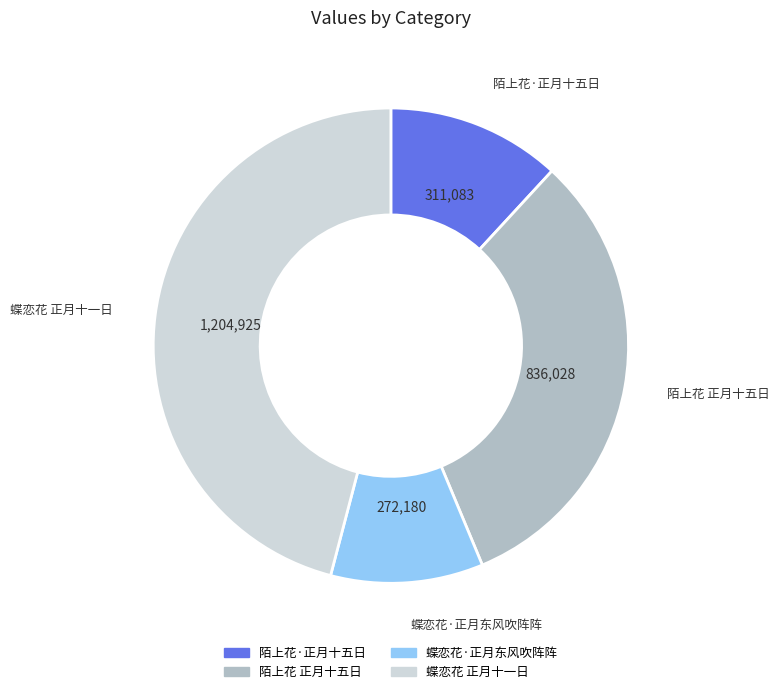

True or false: 蝶恋花 正月十一日 accounts for 46% of the total.

True